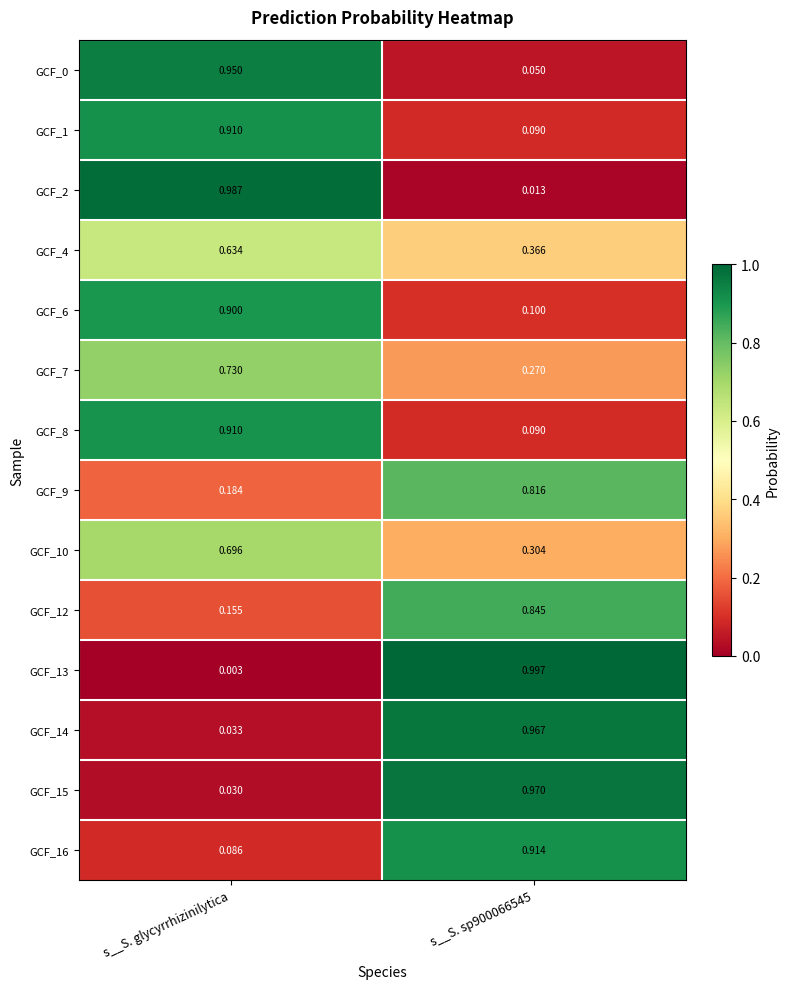

Which category has the lowest value in the GCF_12 series?

s__S. glycyrrhizinilytica